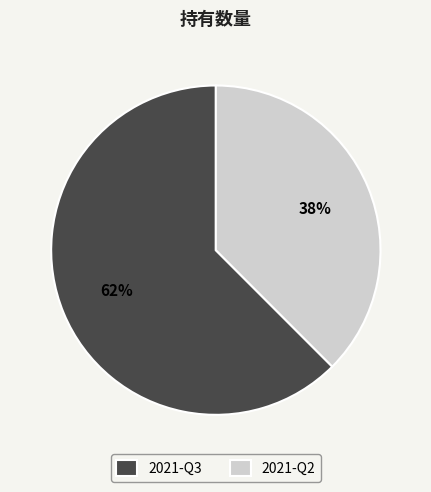

Is the sum of 2021-Q3 and 2021-Q2 greater than half?

Yes